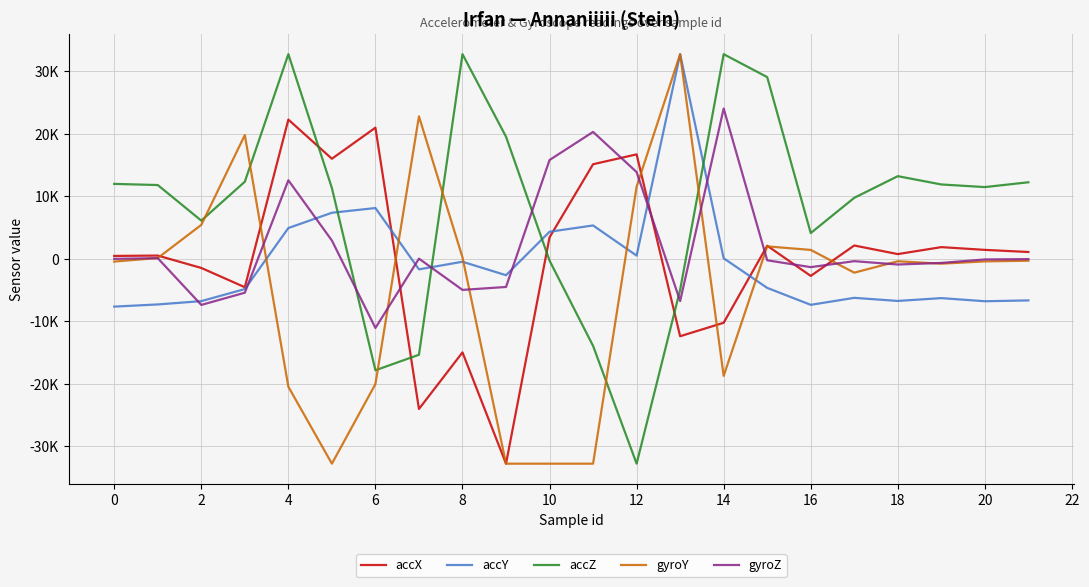

Is this an area chart (filled region under the line)?

No